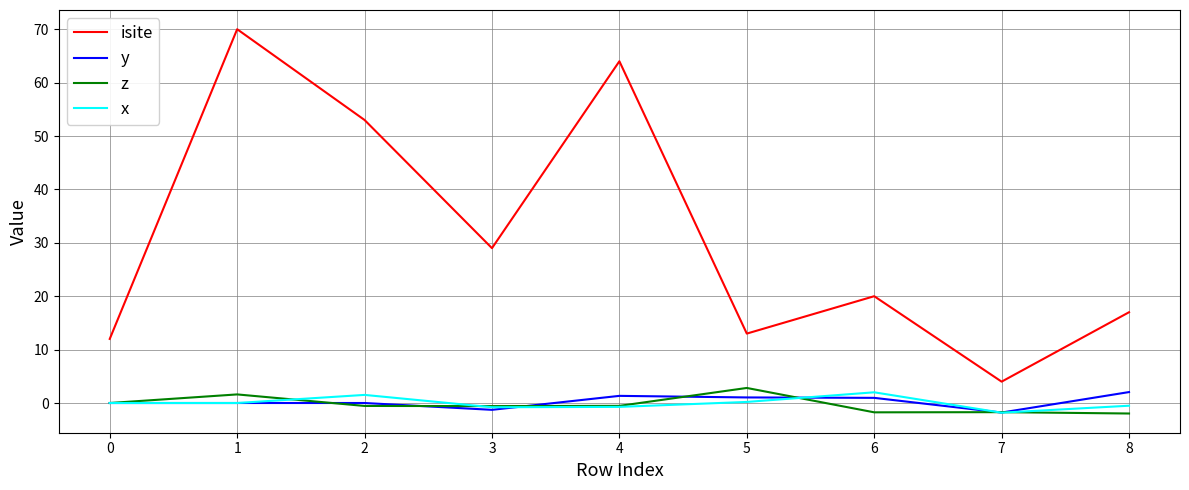

True or false: z has a value of 0.0 at 0.

True